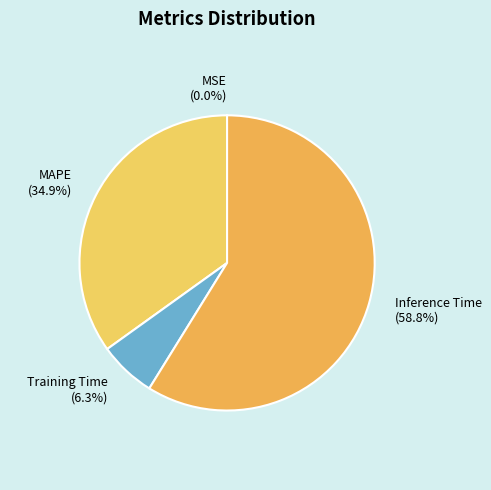

Which category has the biggest portion of the pie?

Inference Time (58.8%)